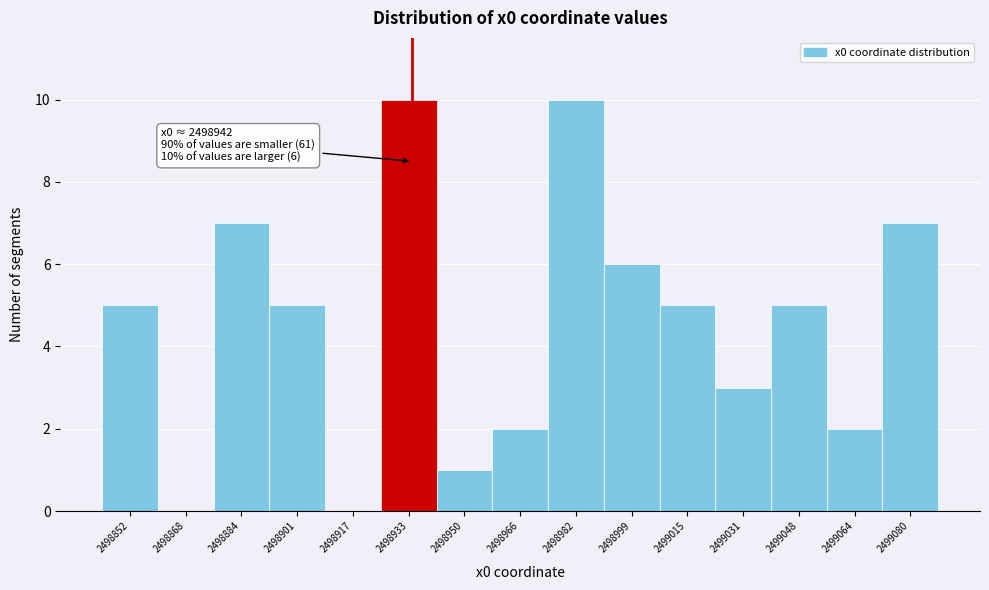

Reading left to right, extract all data points from this chart.

2498852=5	2498868=0	2498884=7	2498901=5	2498917=0	2498933=10	2498950=1	2498966=2	2498982=10	2498999=6	2499015=5	2499031=3	2499048=5	2499064=2	2499080=7